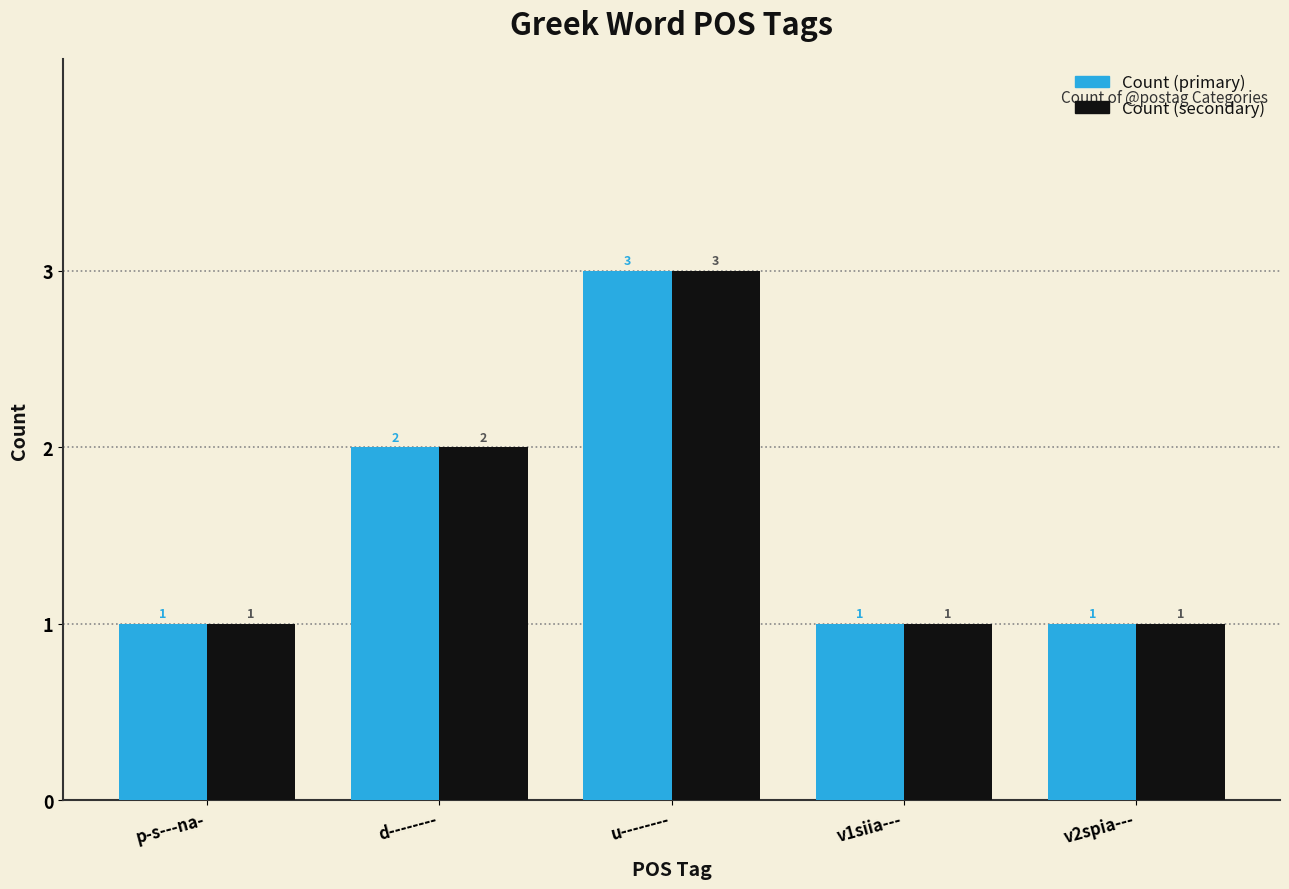

How many Count (primary) values are between 1 and 2?

4